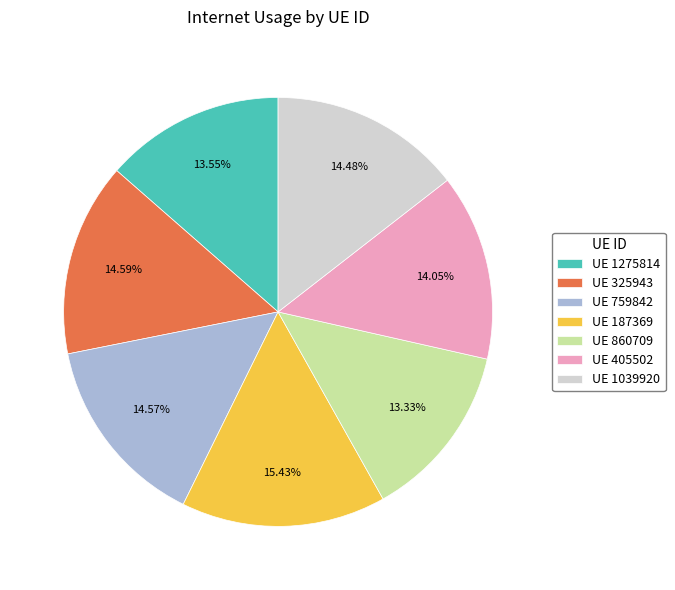

What is the ratio of the value at UE 187369 to the value at UE 860709?

1.2